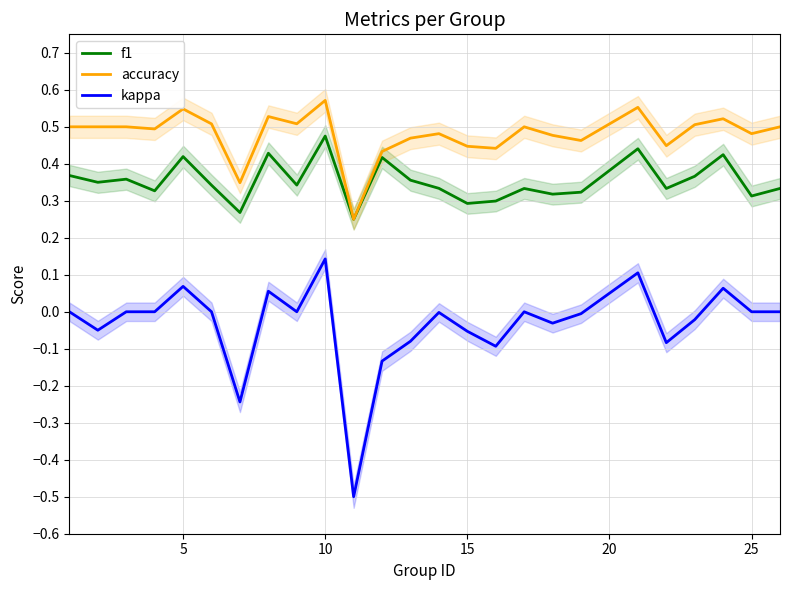

True or false: kappa and f1 intersect in this chart.

False